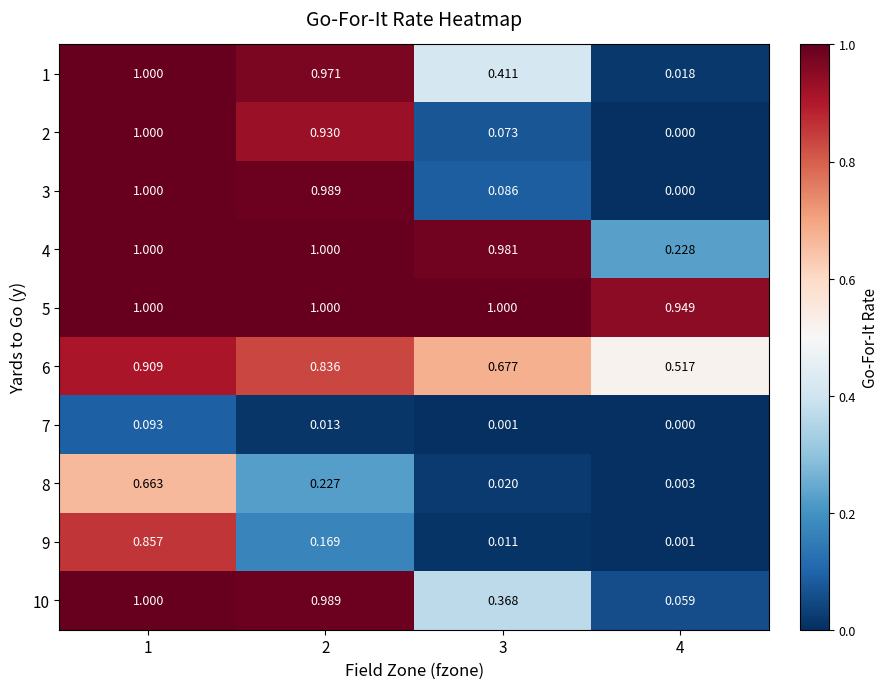

At which category is the sum across all series the highest?

1